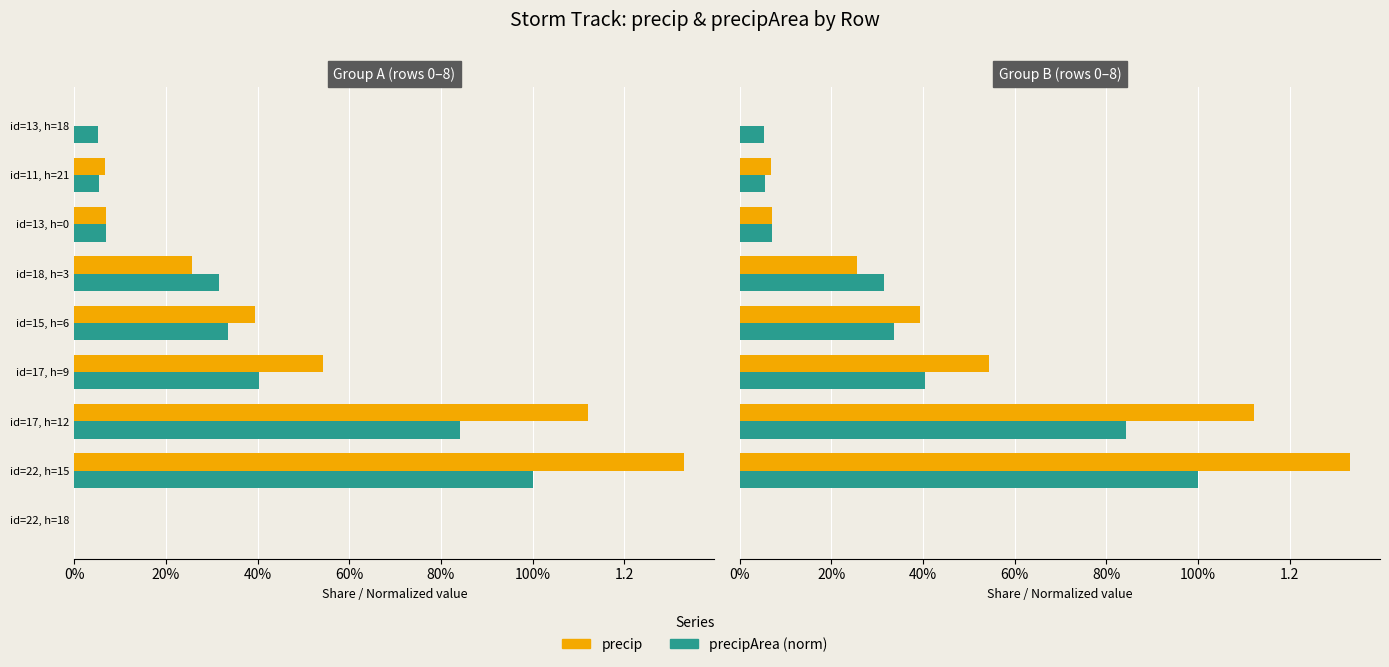

What is the spread (max minus min) of values at id=17, h=9?

0.1